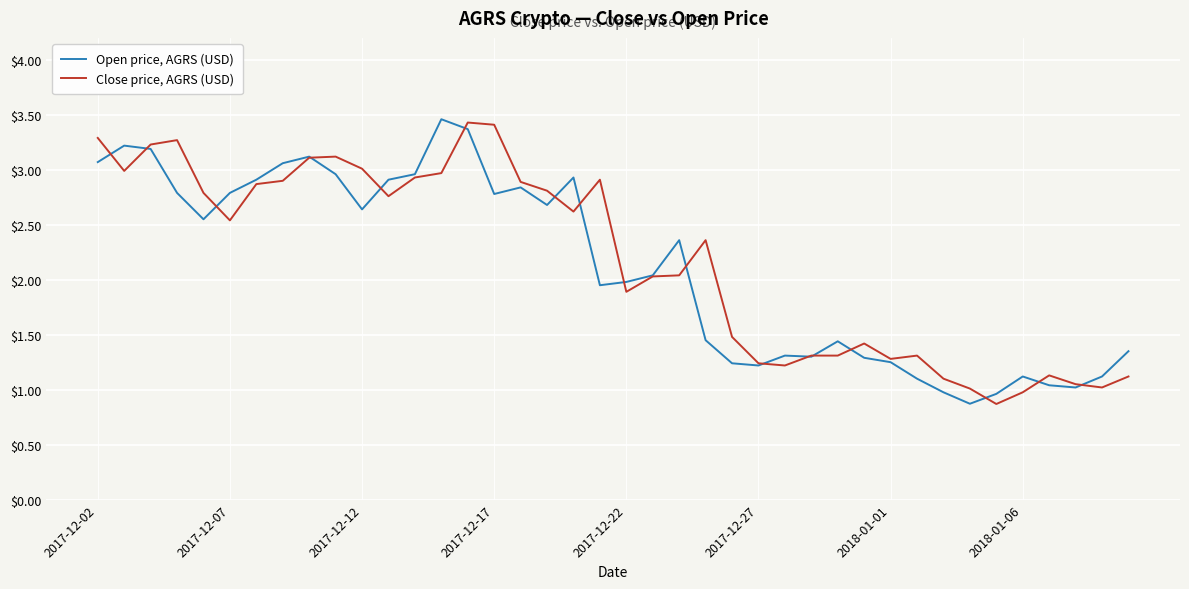

What is the lowest value of the Close price, AGRS (USD) series?

0.9